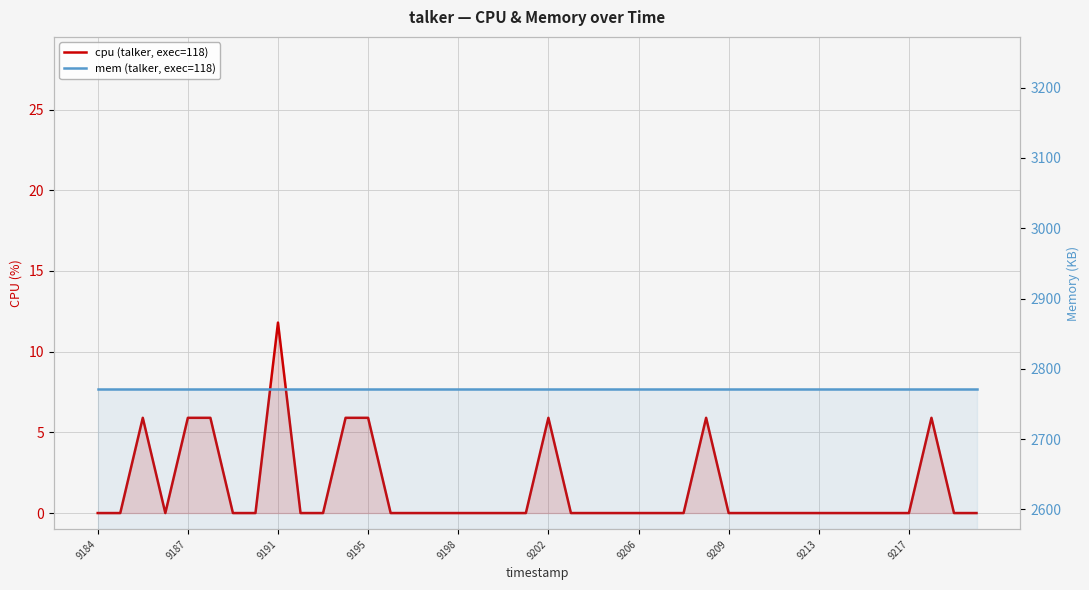

What are all the series names shown in the legend?

cpu (talker, exec=118), mem (talker, exec=118)